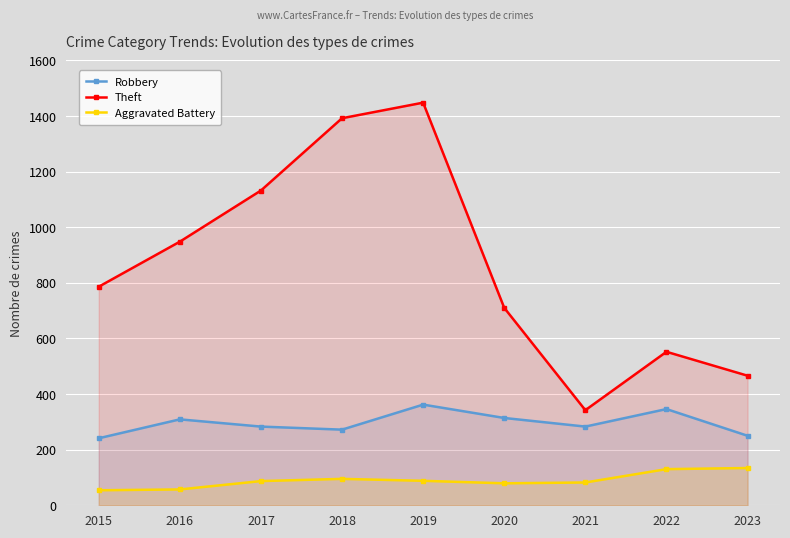

Which series changed the most between 2022 and 2023?

Robbery